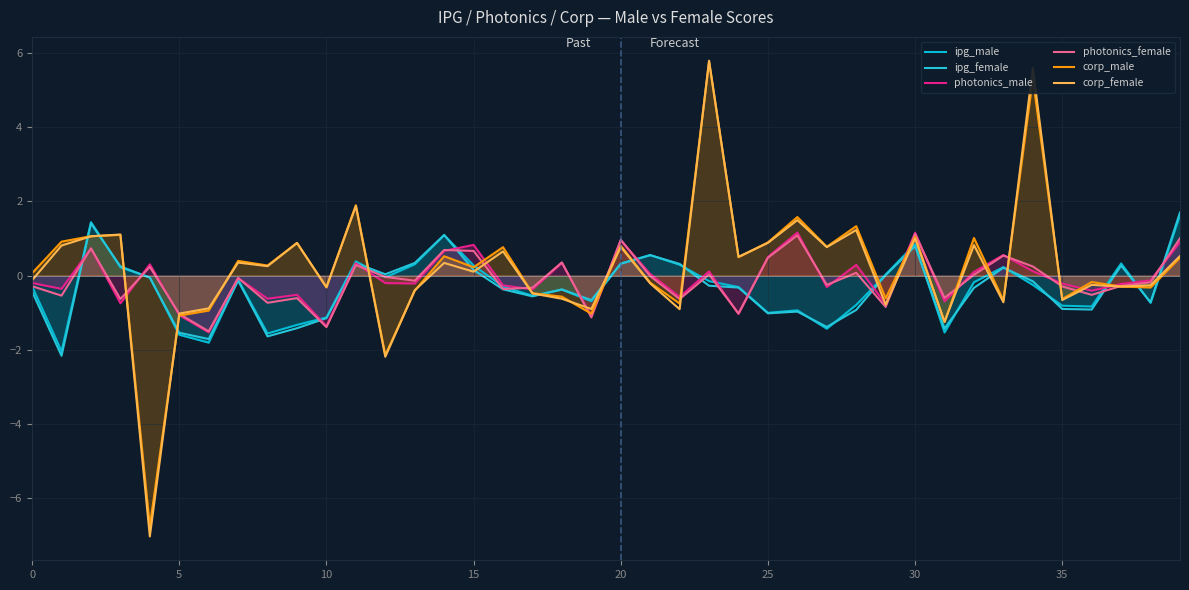

How many data points in photonics_male are less than 0?

23